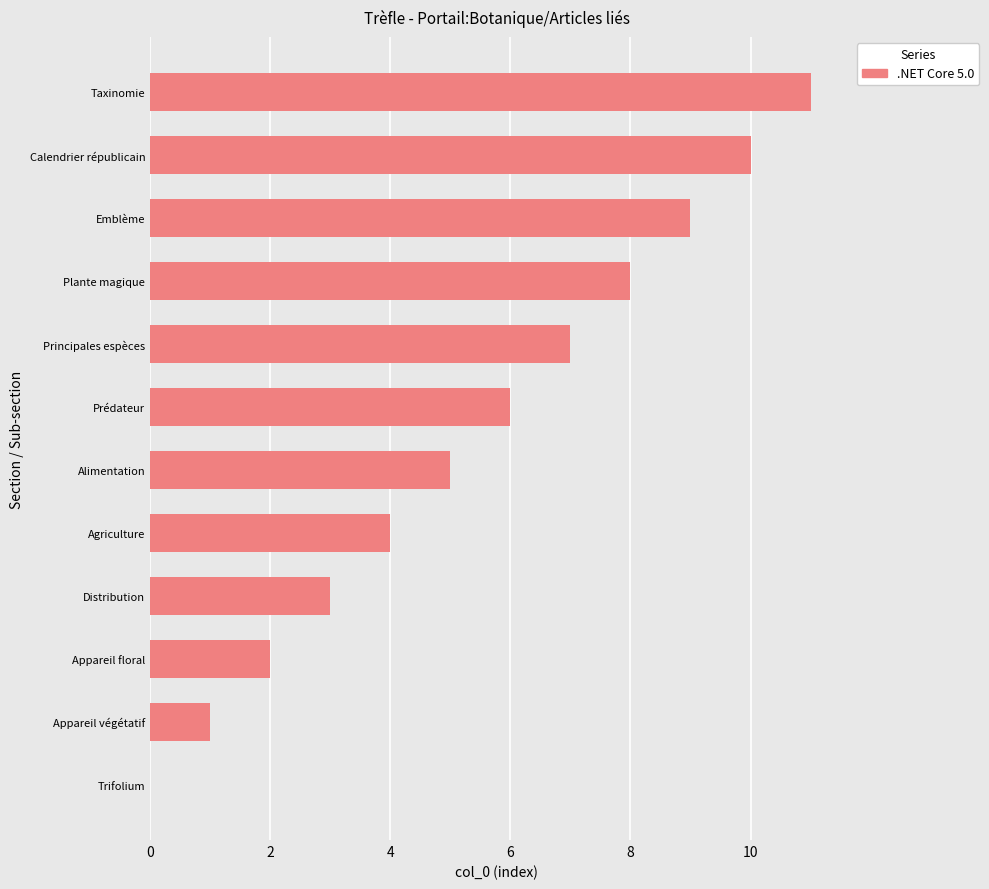

What is the greatest value displayed?

11